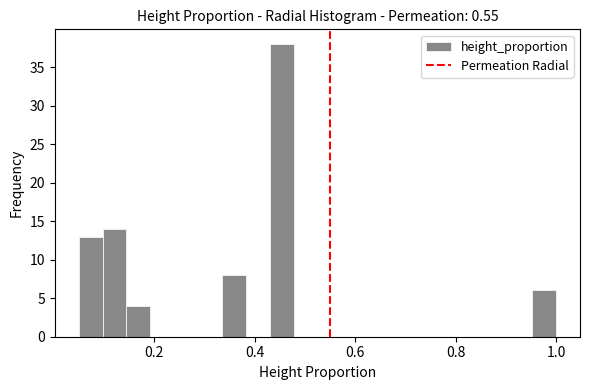

Read against the x-axis, roughly where is the centre of the tallest bar?

0.46